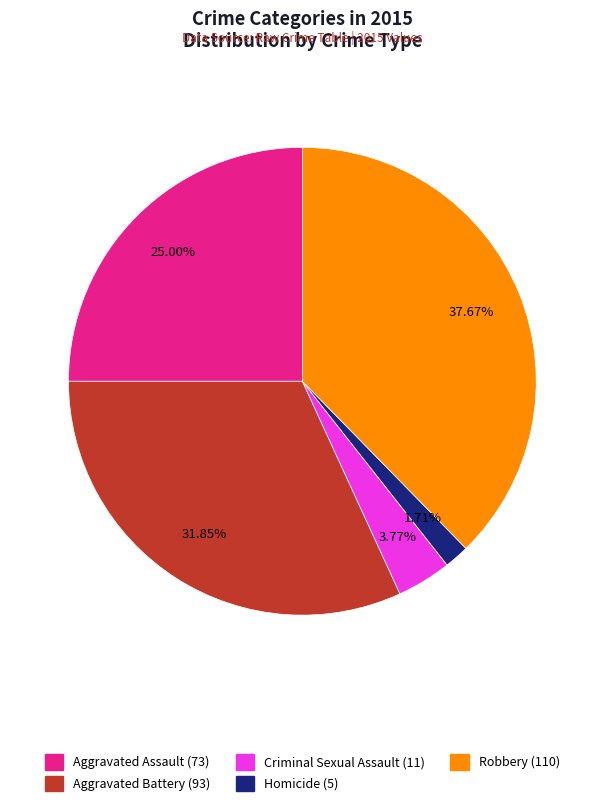

What portion of the pie excludes Criminal Sexual Assault?

96.2%